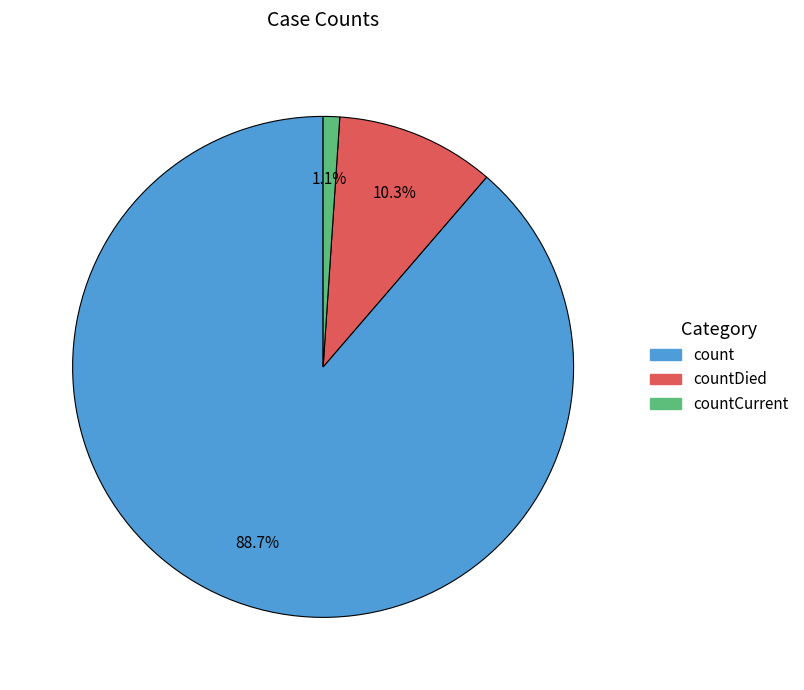

Is there a majority slice in this chart?

Yes